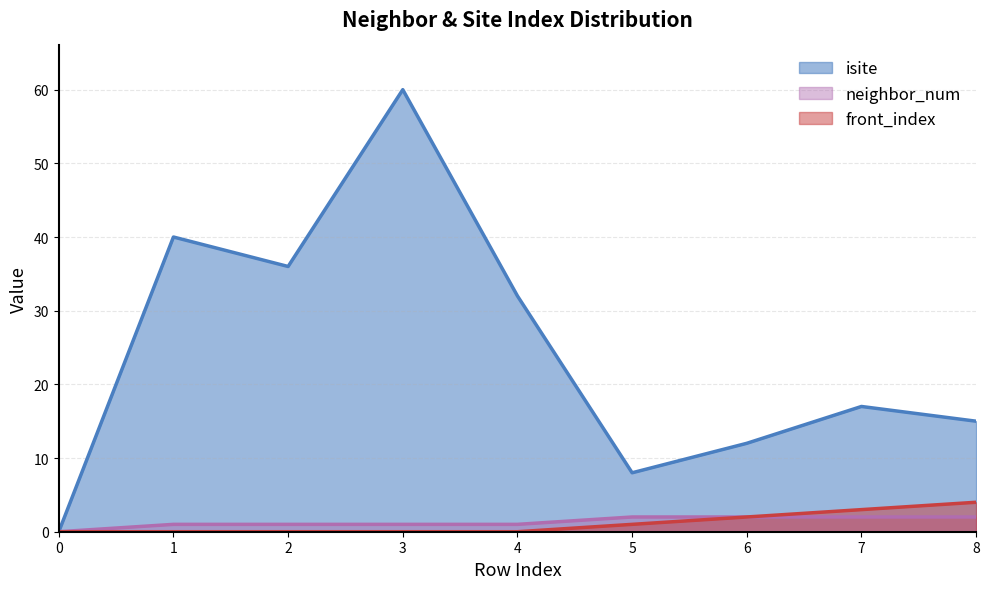

How many values in the isite series exceed 17?

4